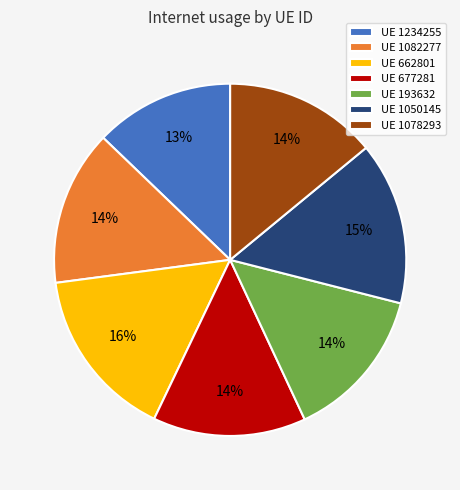

The UE 677281 slice represents 14% of the pie. True or false?

True